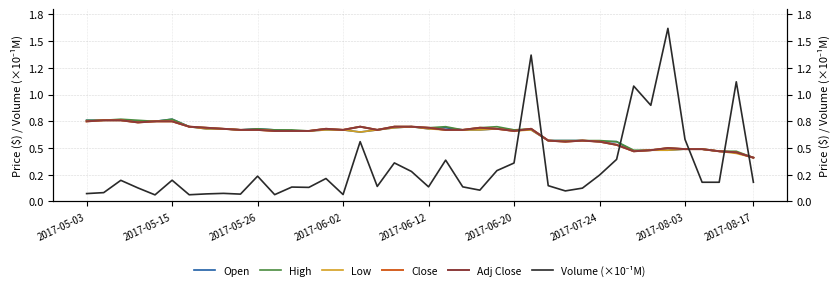

How many lines are shown in the chart?

6